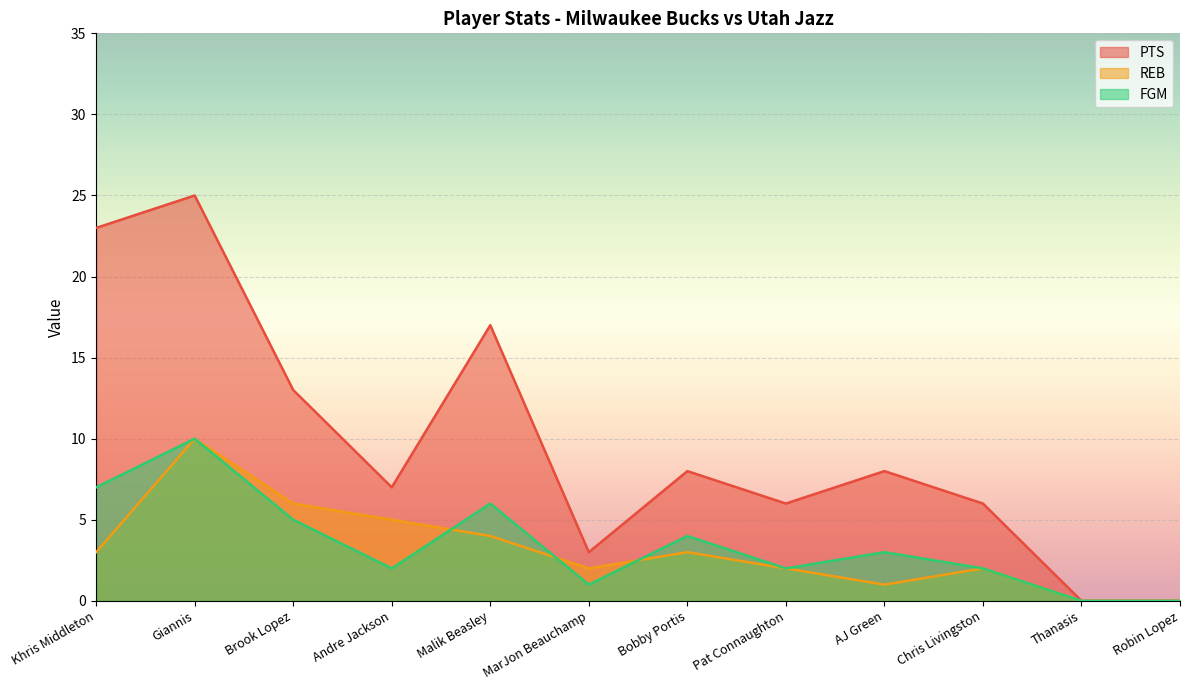

Reading left to right, transcribe all the data shown in this chart.

PTS: Khris Middleton=23	Giannis=25	Brook Lopez=13	Andre Jackson=7	Malik Beasley=17	MarJon Beauchamp=3	Bobby Portis=8	Pat Connaughton=6	AJ Green=8	Chris Livingston=6	Thanasis=0	Robin Lopez=0
REB: Khris Middleton=3	Giannis=10	Brook Lopez=6	Andre Jackson=5	Malik Beasley=4	MarJon Beauchamp=2	Bobby Portis=3	Pat Connaughton=2	AJ Green=1	Chris Livingston=2	Thanasis=0	Robin Lopez=0
FGM: Khris Middleton=7	Giannis=10	Brook Lopez=5	Andre Jackson=2	Malik Beasley=6	MarJon Beauchamp=1	Bobby Portis=4	Pat Connaughton=2	AJ Green=3	Chris Livingston=2	Thanasis=0	Robin Lopez=0